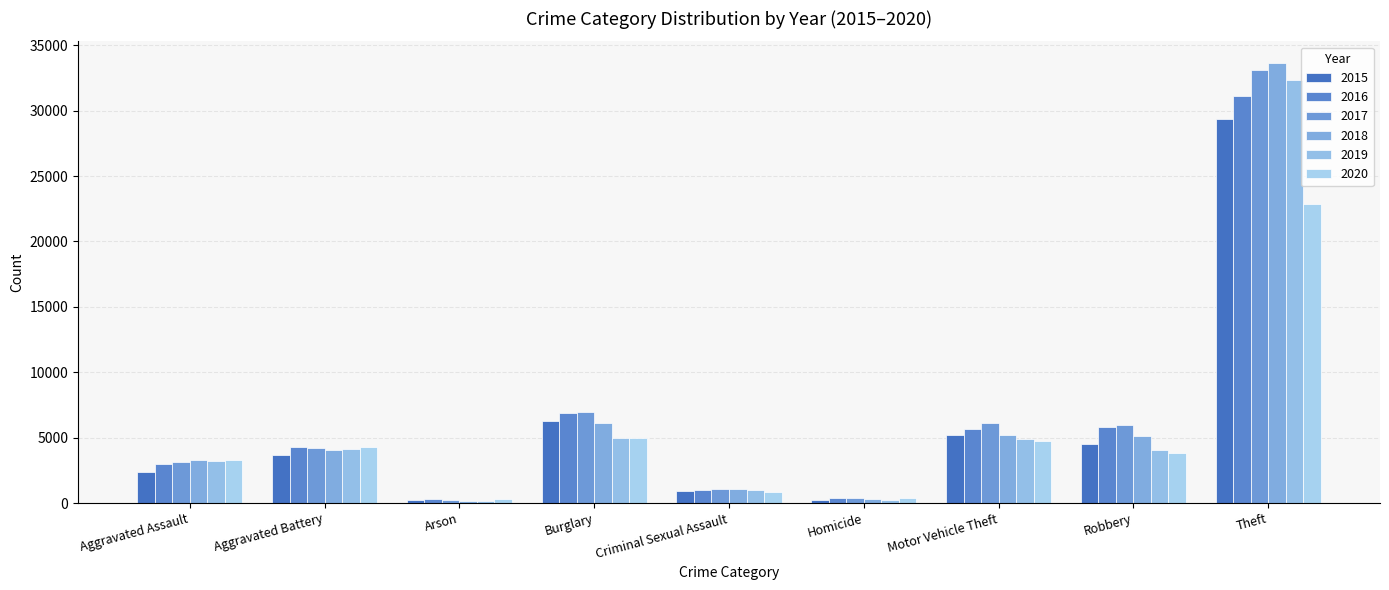

What is the spread (max minus min) of values at Motor Vehicle Theft?

1357